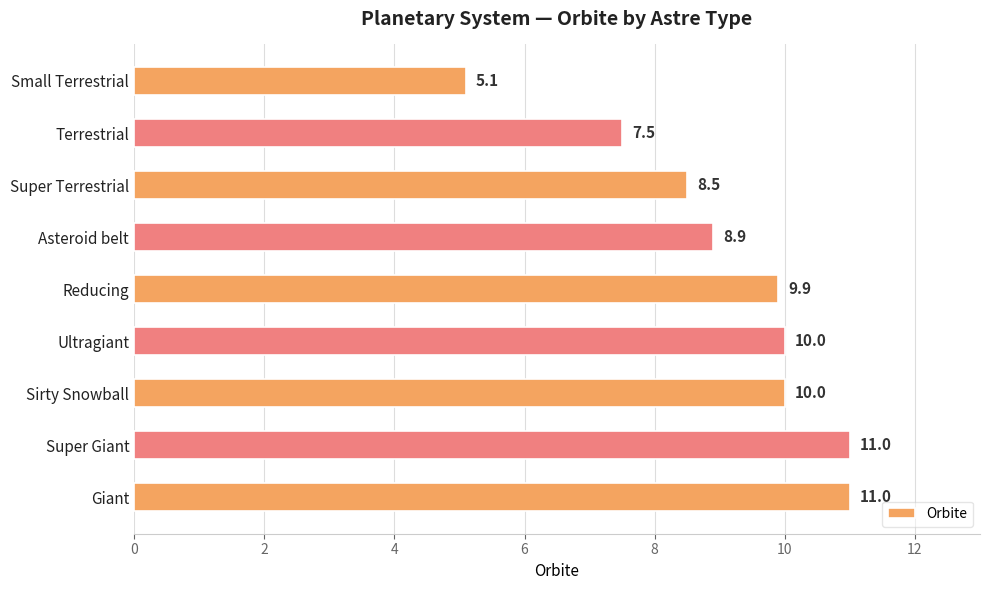

What is the smallest value displayed?

5.1